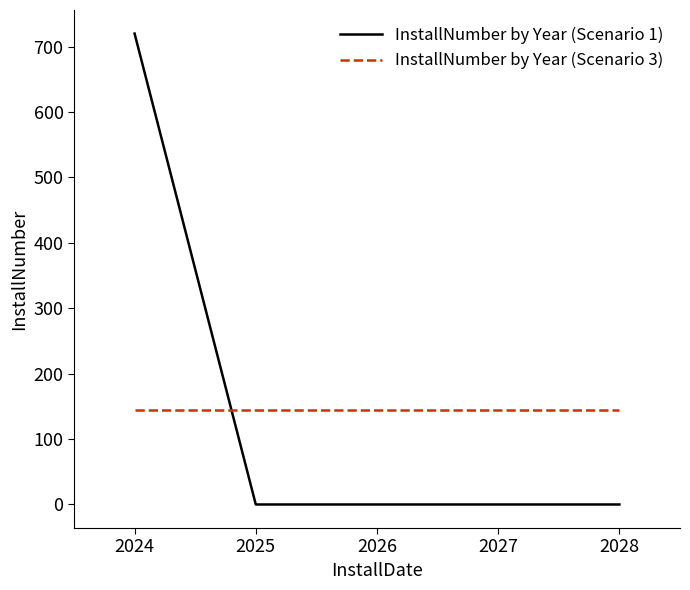

What is the total value across all series at 2027?

144